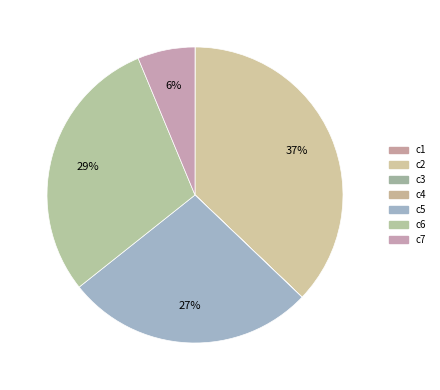

To the nearest percent, what is the difference between the largest and smallest slice percentages?

37%